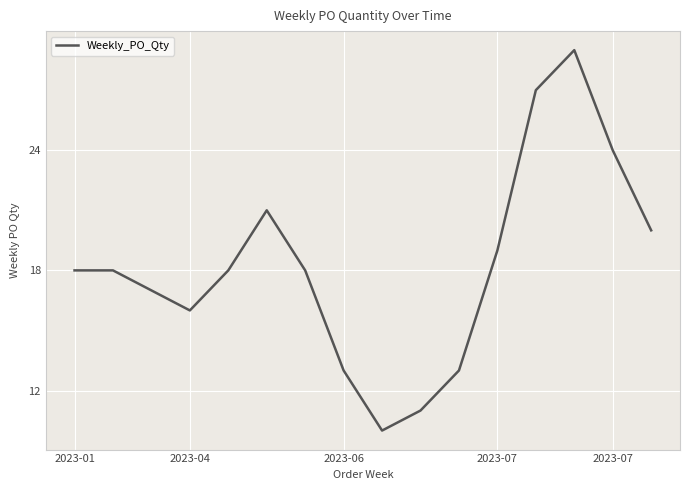

What is the difference between the maximum and minimum values?

19